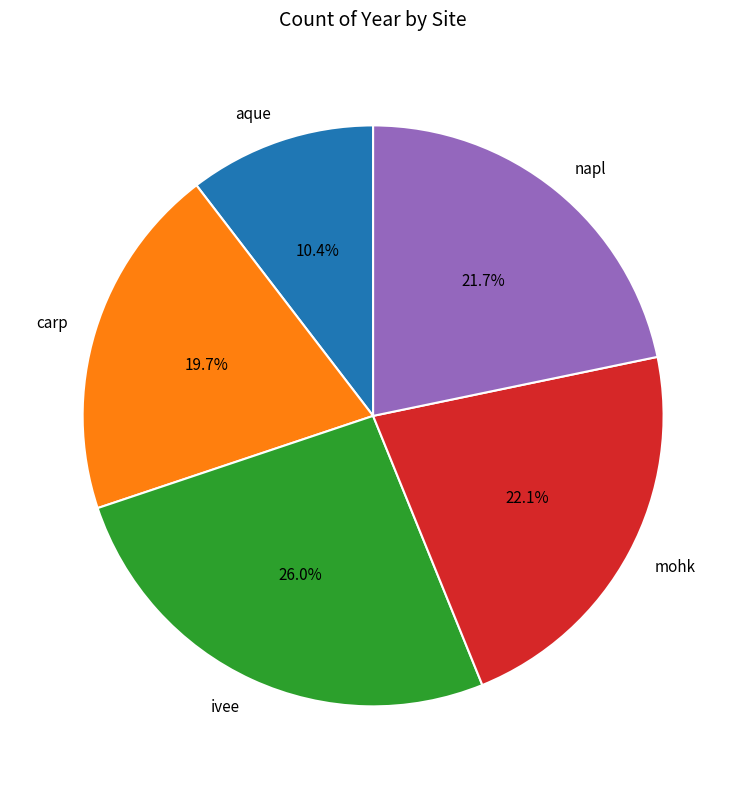

Does any single category account for the majority?

No